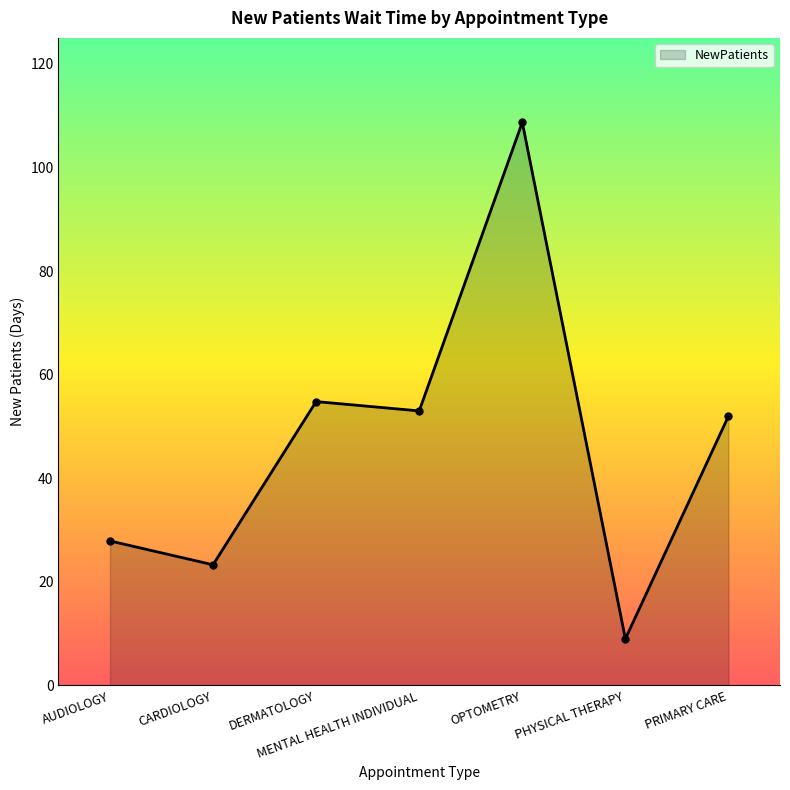

At which label does the data first exceed 52?

DERMATOLOGY